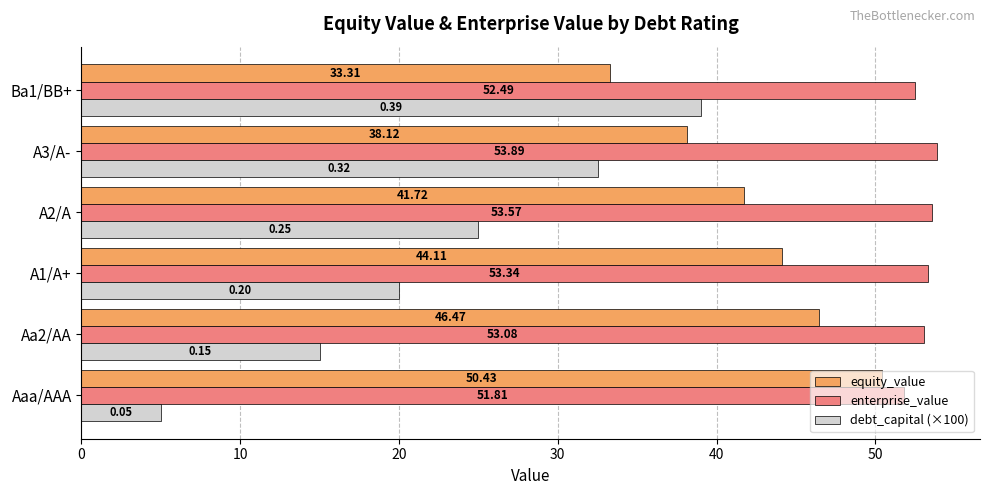

Rank the series by their maximum value, from highest to lowest.

enterprise_value, equity_value, debt_capital (×100)